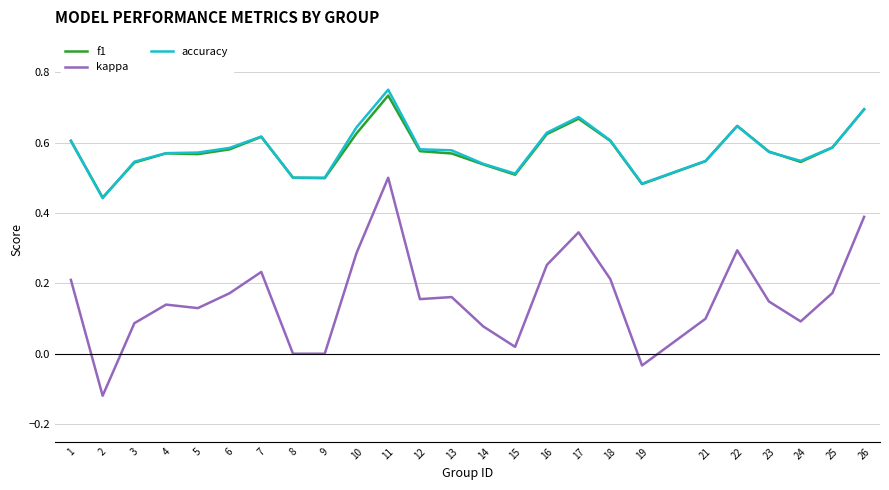

What is the total value across all series at 17?

1.7